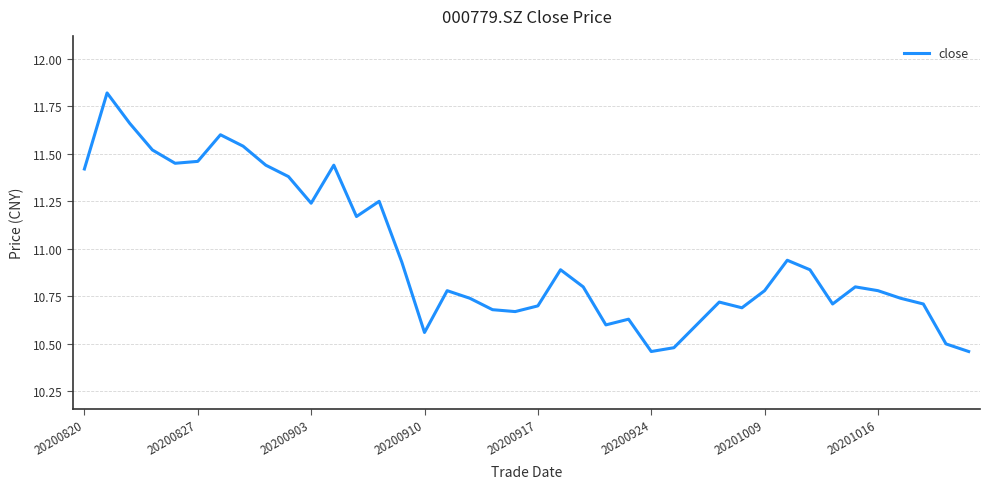

What is the difference between the maximum and minimum values?

1.4